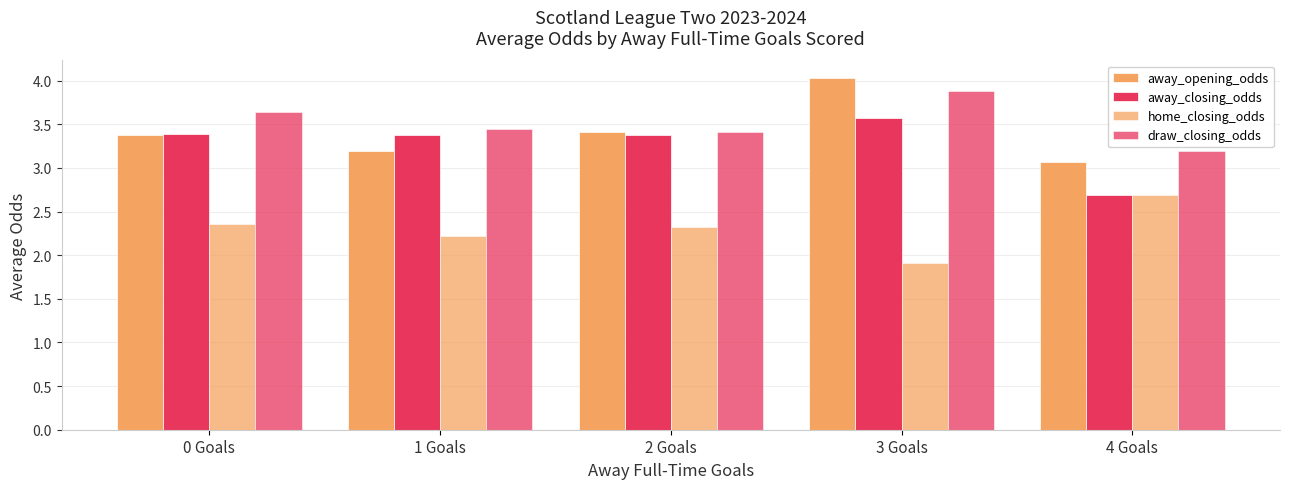

How many data points in away_closing_odds are less than 3?

1